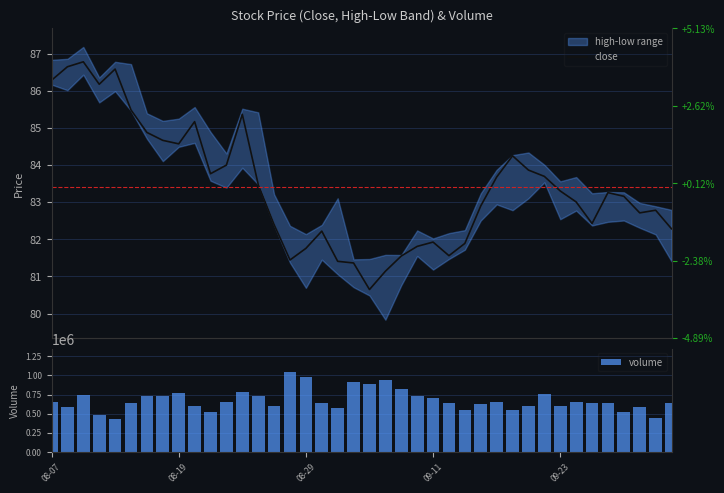

Between 34 and 20, which is larger?

34